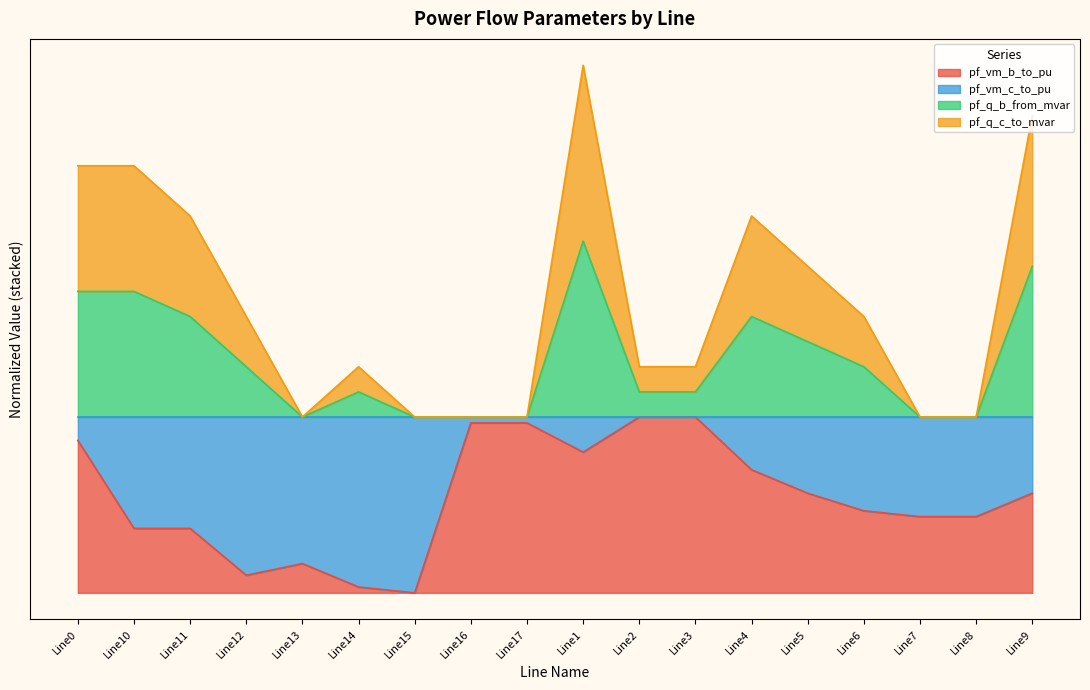

What is the sum of the pf_vm_b_to_pu values at Line10 and Line11?

0.7